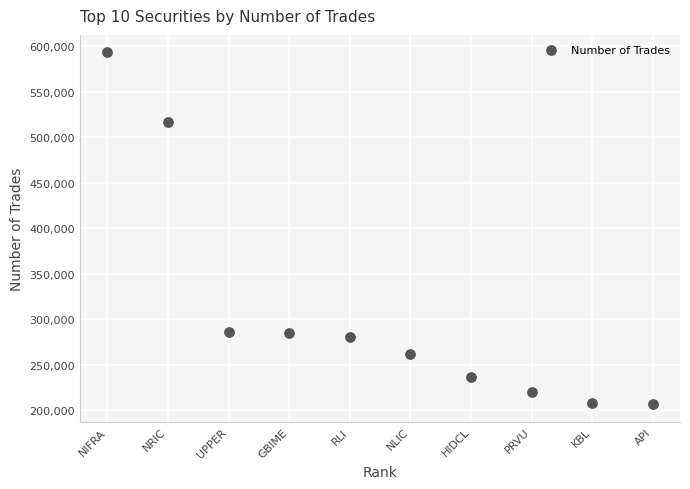

What is the average X value?

6